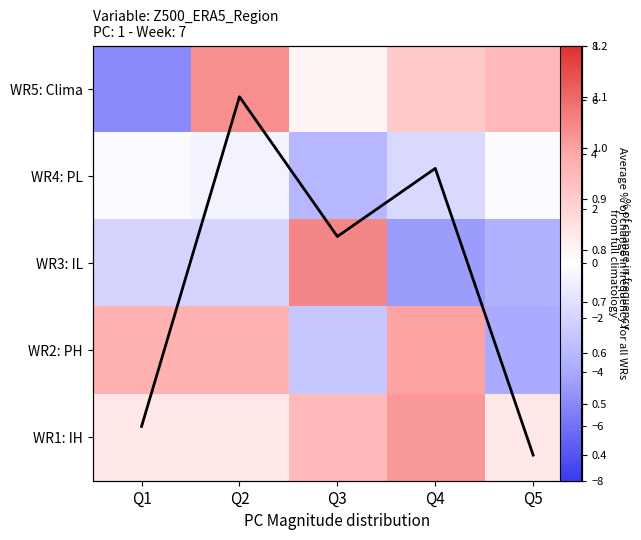

At which category does the chart reach its peak across all series?

Q3